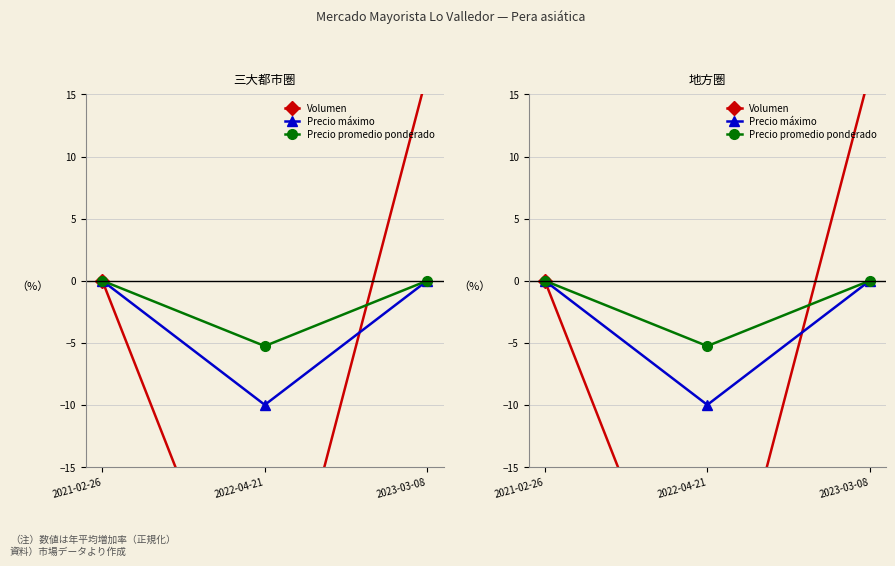

Does the chart display data point markers on the line(s)?

Yes